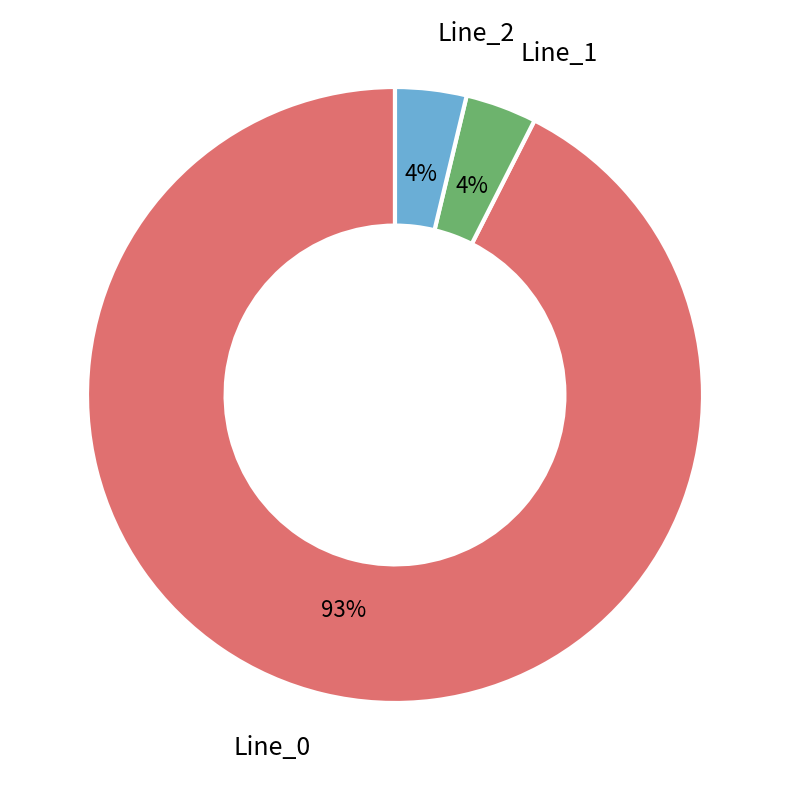

Which category accounts for the majority?

Line_0